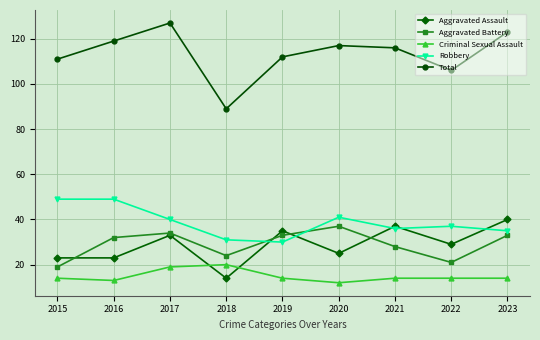

At which category does Aggravated Assault reach its first local peak?

2017